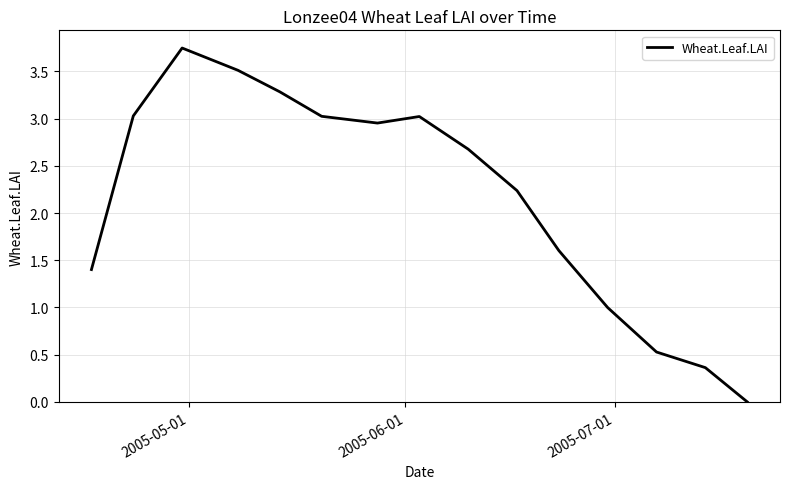

Is this an area chart (filled region under the line)?

No